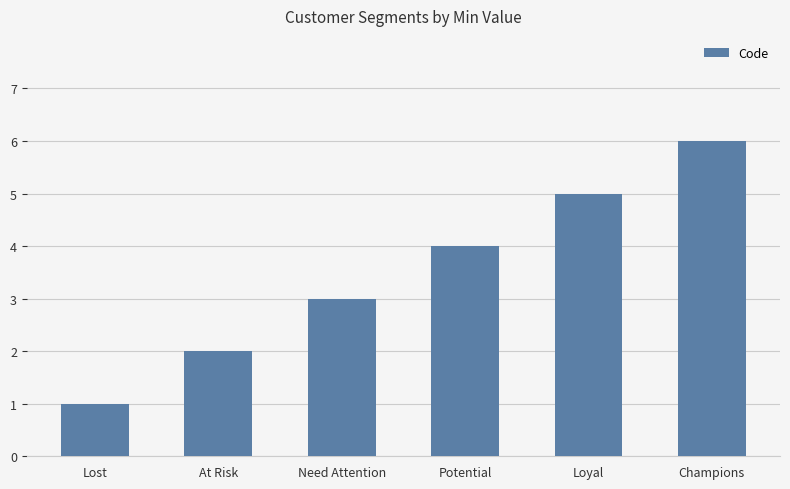

Which has a higher value, Potential or Champions?

Champions